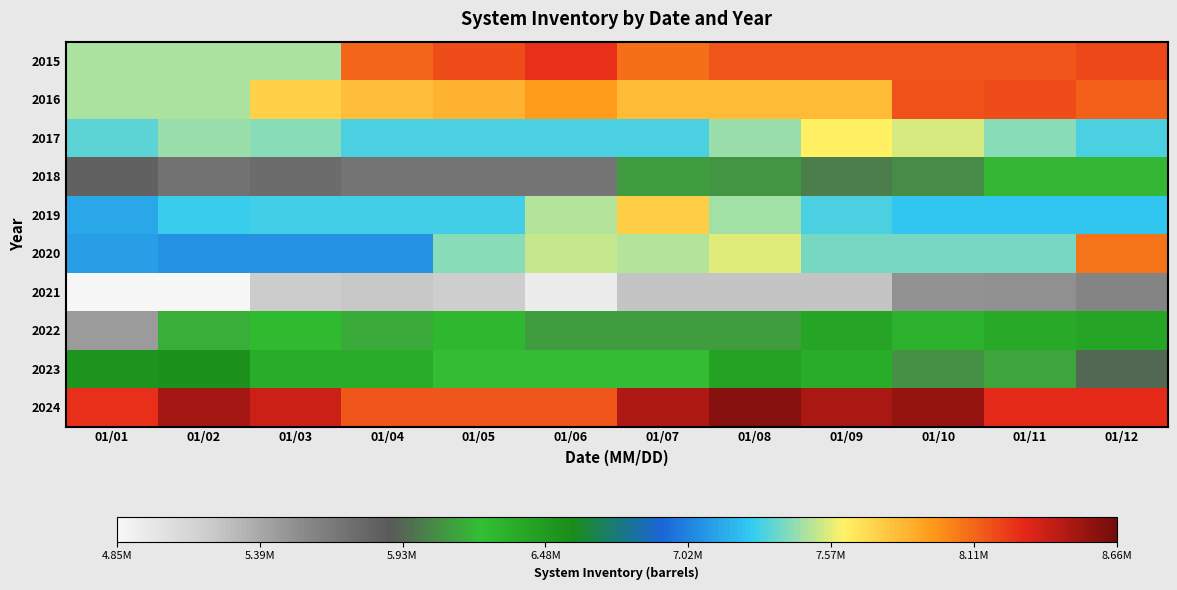

How many series are shown in this chart?

10